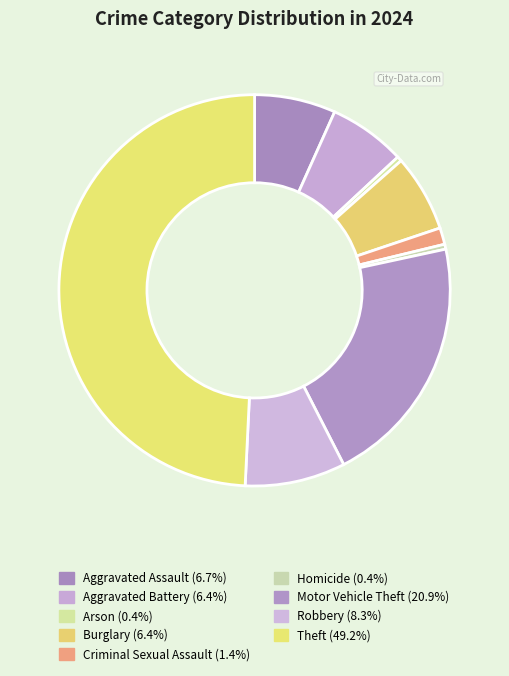

What percentage is the Motor Vehicle Theft slice, to the nearest percent?

21%